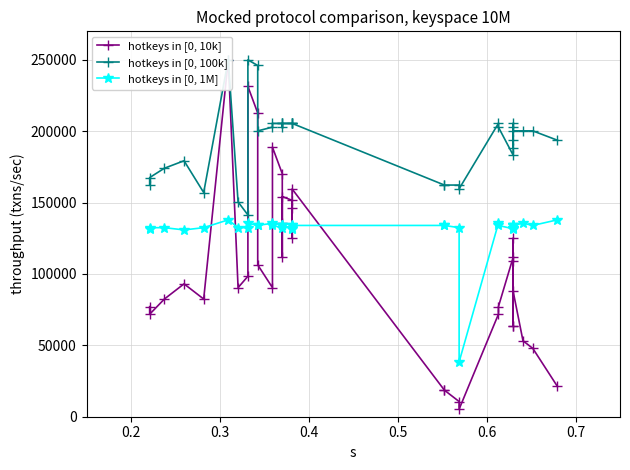

Does the chart have visible grid lines?

Yes